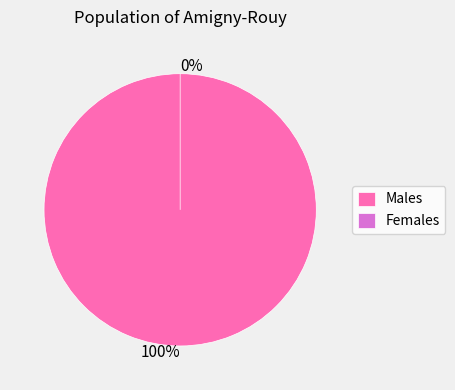

Is the sum of 110514011729478 and 121517001634605 greater than half?

Yes